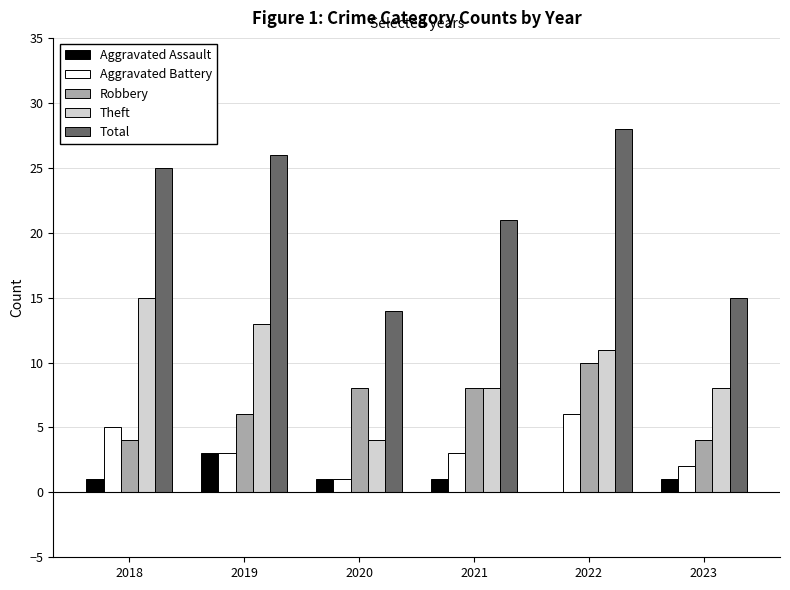

Which series changed the most between 2021 and 2023?

Total